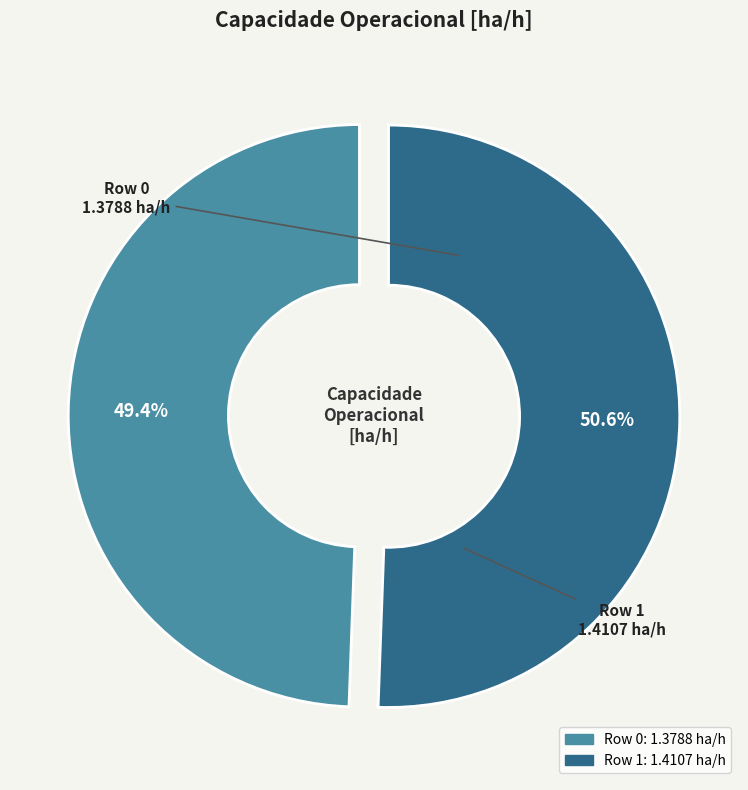

Do Row 1 and Row 0 together represent more than half of the pie?

Yes